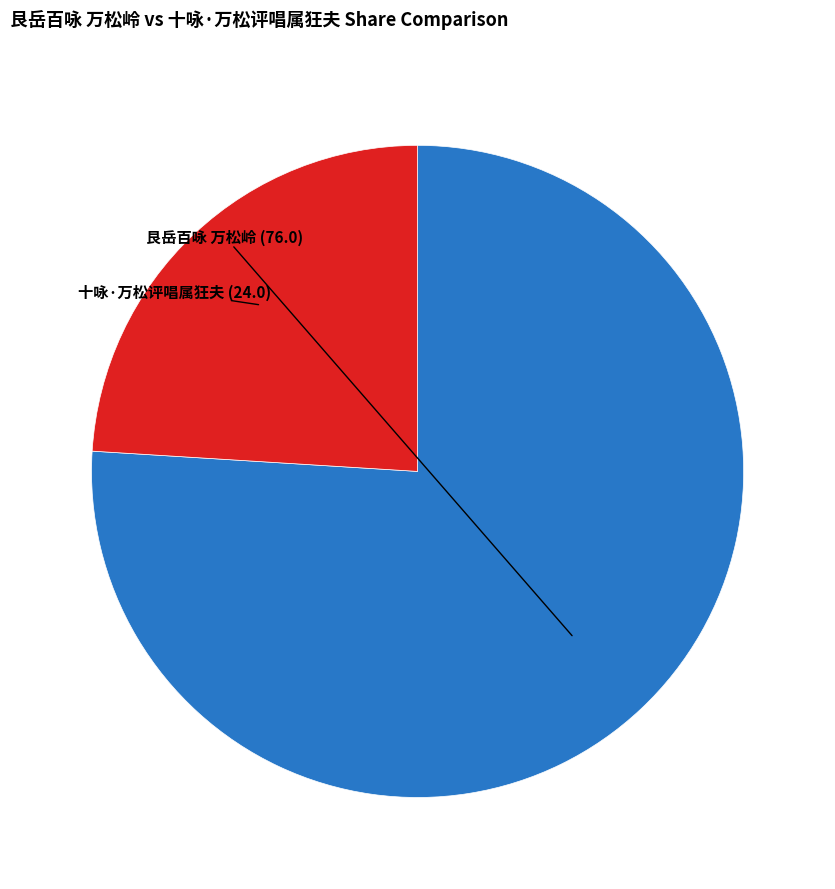

Is the sum of 十咏·万松评唱属狂夫 and 艮岳百咏 万松岭 greater than half?

Yes